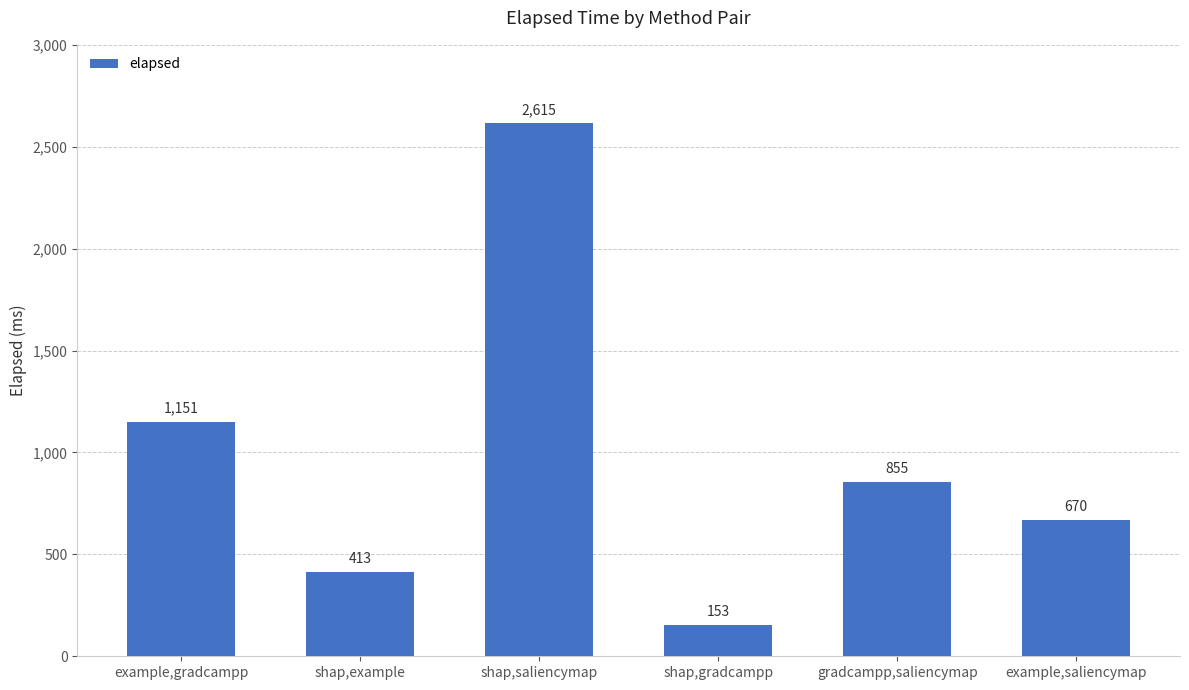

What is the difference between the values at example,gradcampp and example,saliencymap?

481